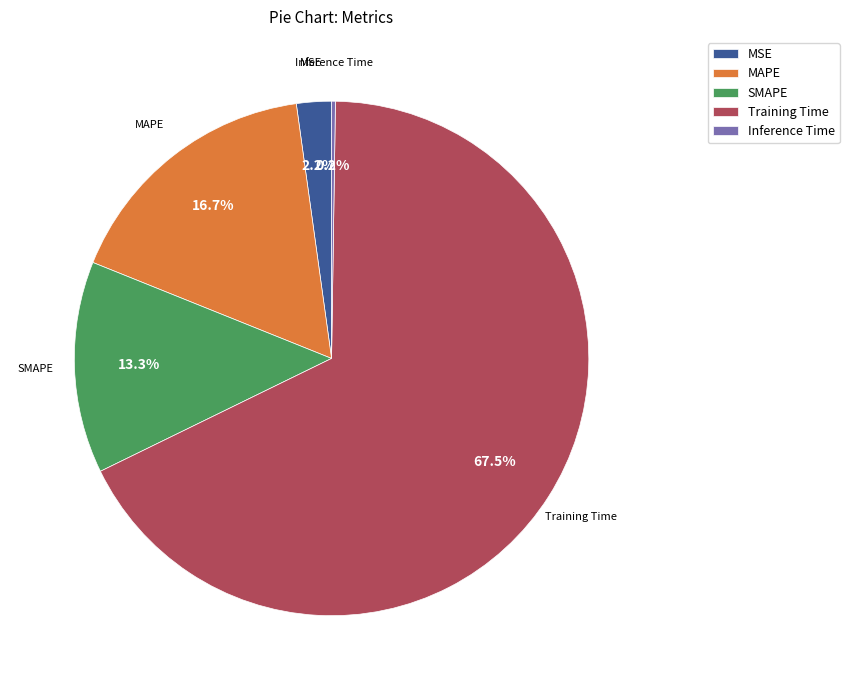

What percentage is the SMAPE slice, to the nearest percent?

13%